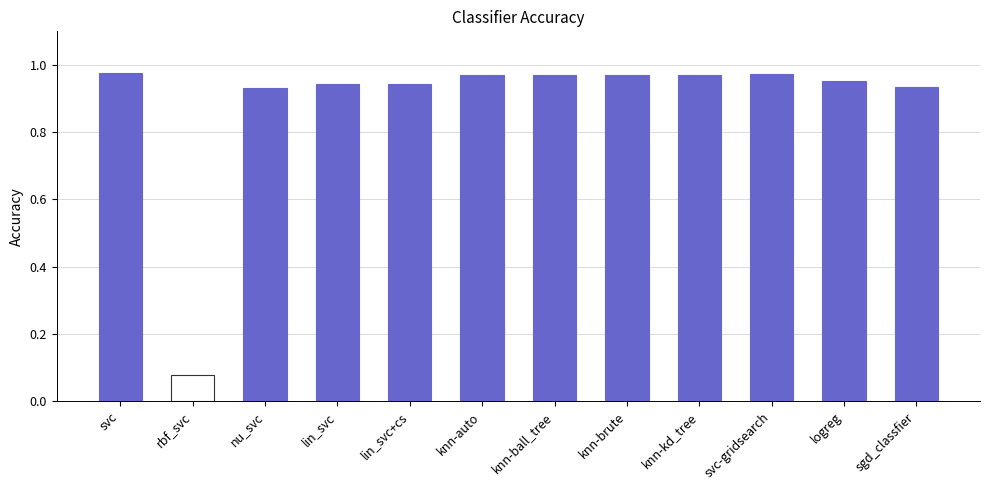

Where is the data nearest to the value 0?

rbf_svc